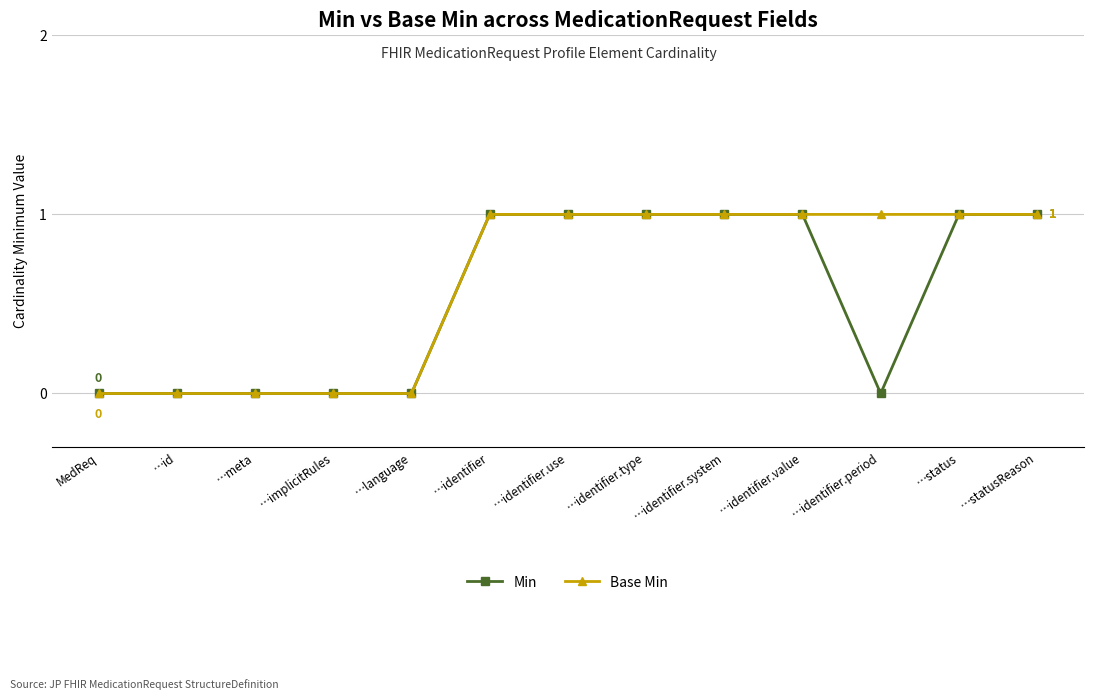

How many series are shown in this chart?

2